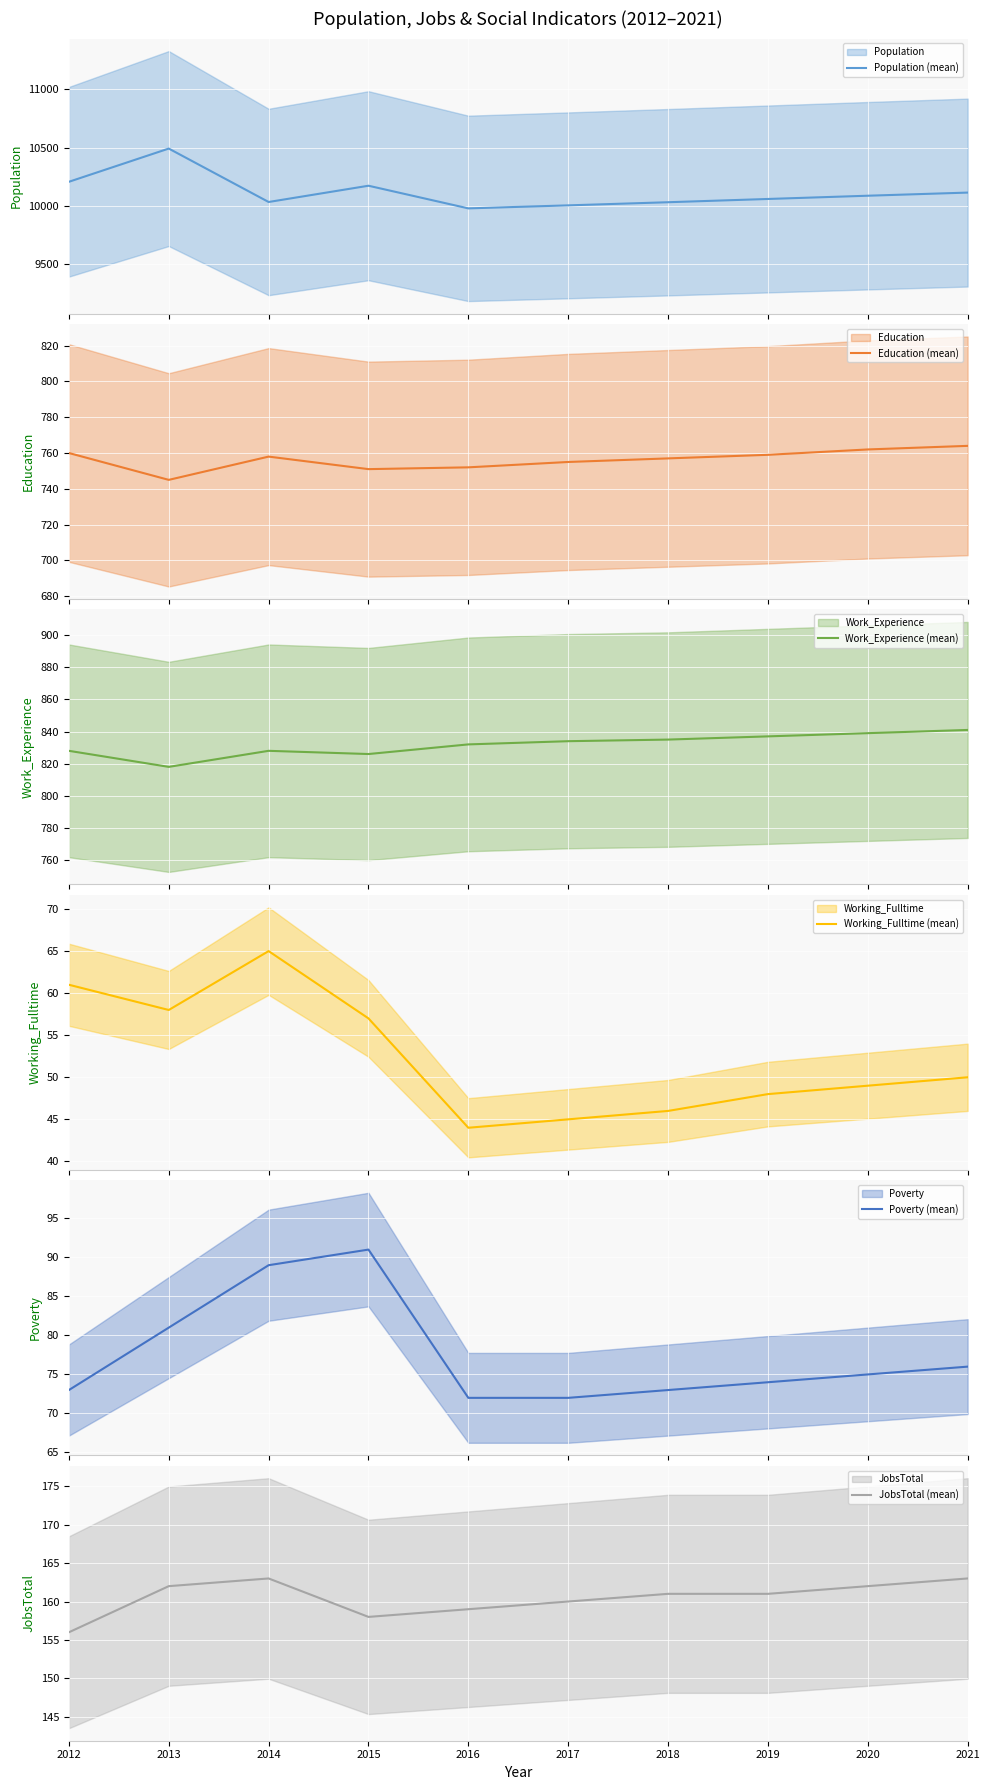

How many data points in Education (mean) are less than 758?

5